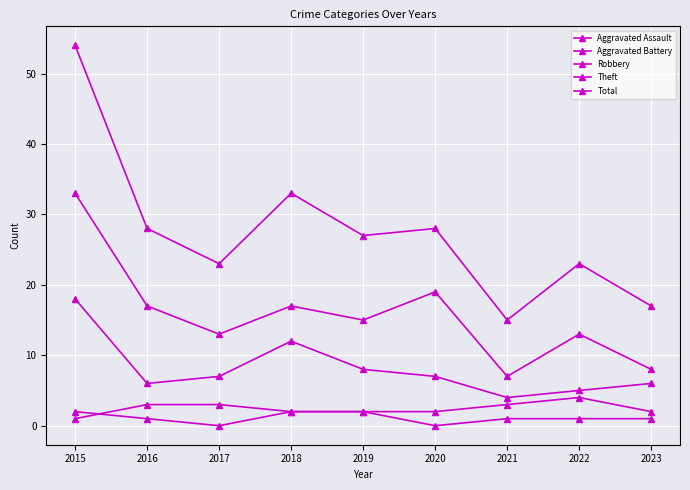

How many lines are shown in the chart?

5